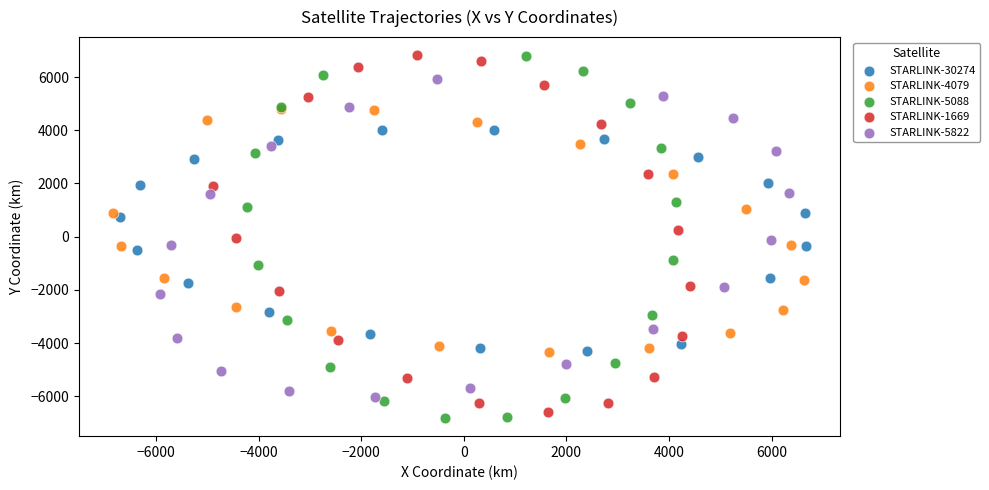

Which series has the largest Y range (max minus min)?

STARLINK-5088